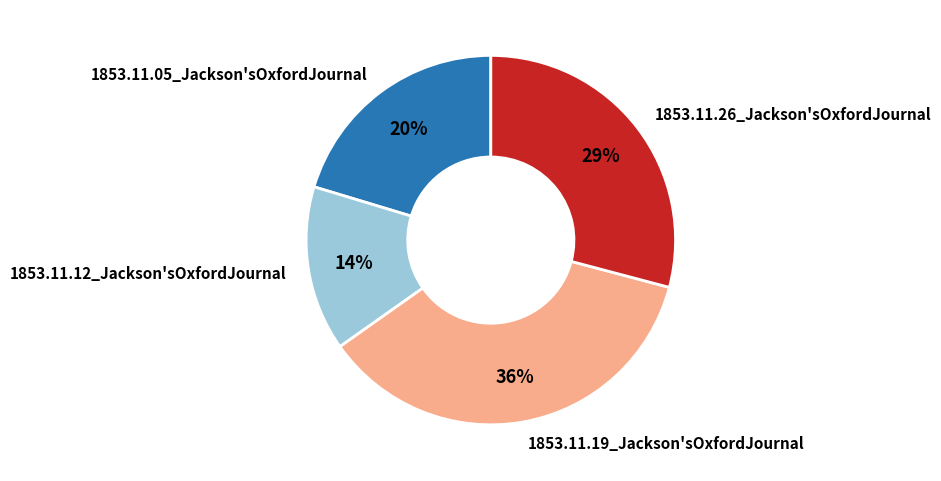

How many segments does this pie chart have?

4